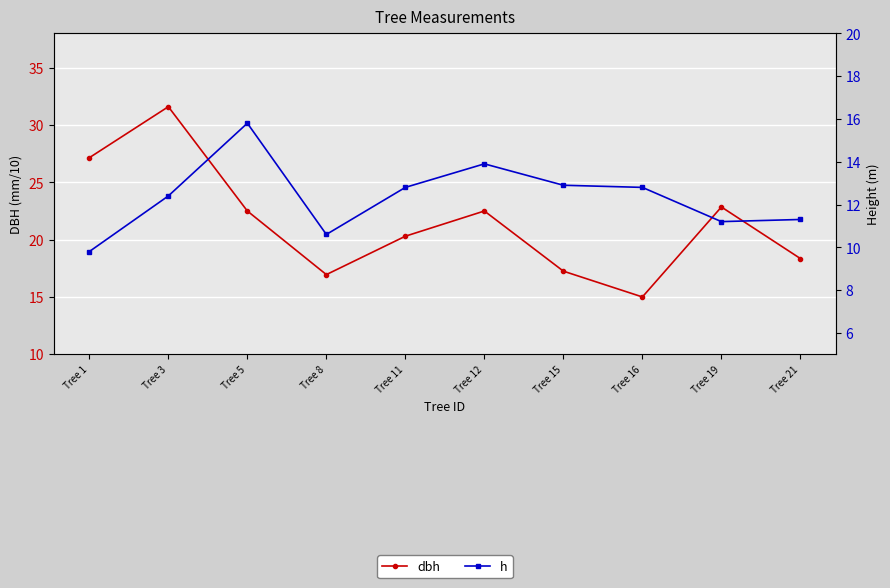

Is the value of h at Tree 19 greater than the value of dbh at Tree 12?

No